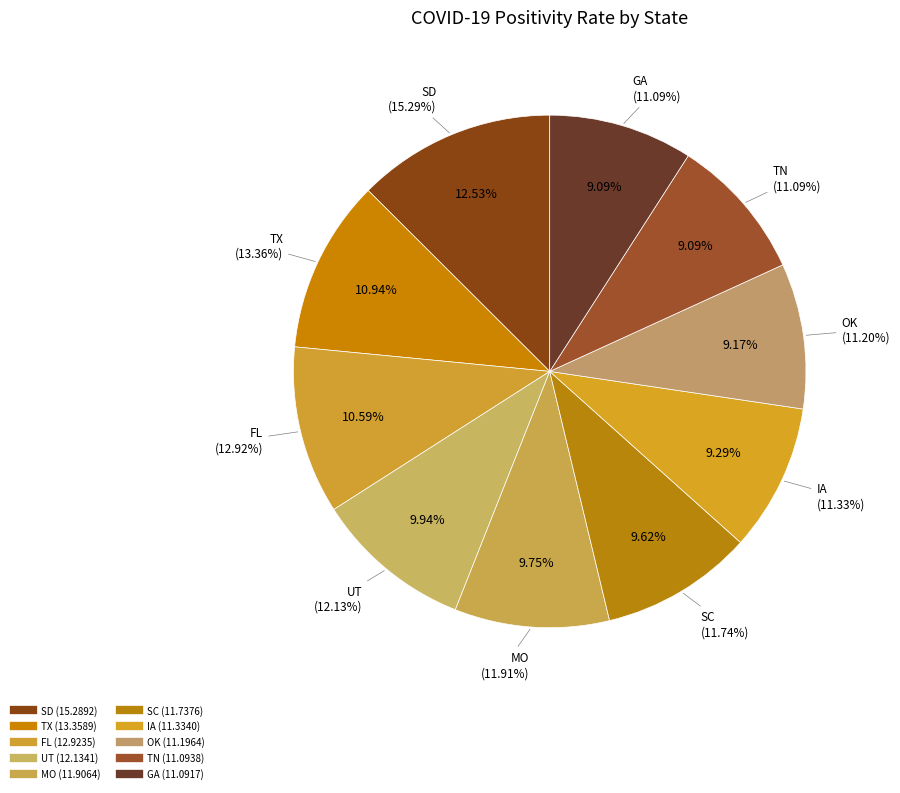

How many slices are in this pie chart?

10